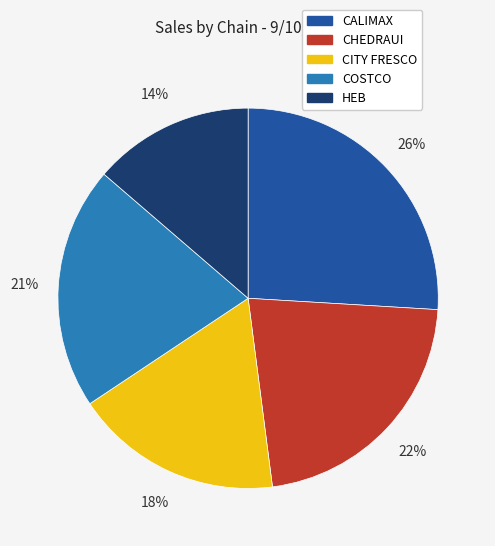

Rank the categories by value from highest to lowest.

CALIMAX, CHEDRAUI, COSTCO, CITY FRESCO, HEB